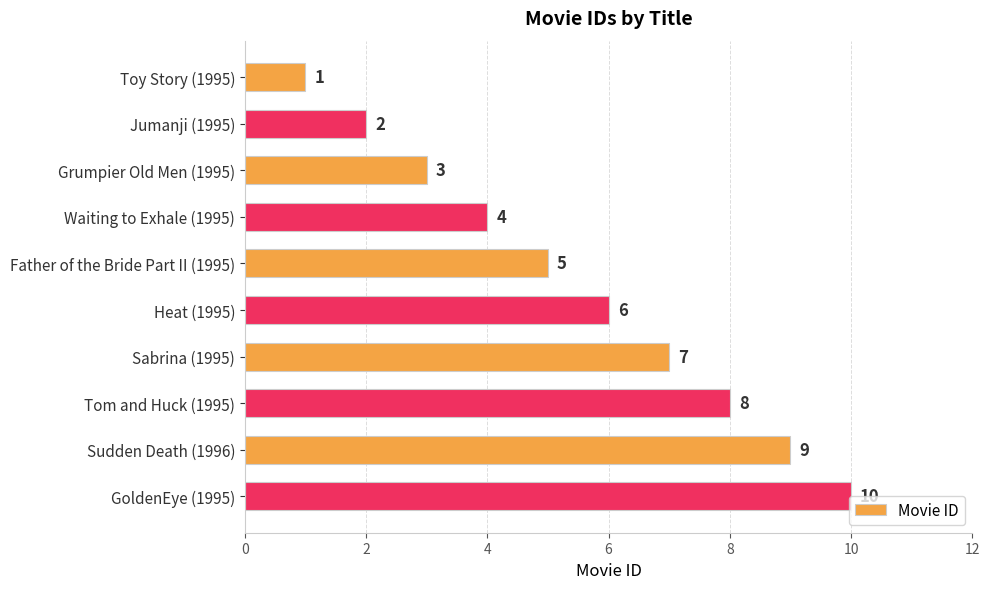

How many values are below 6?

5